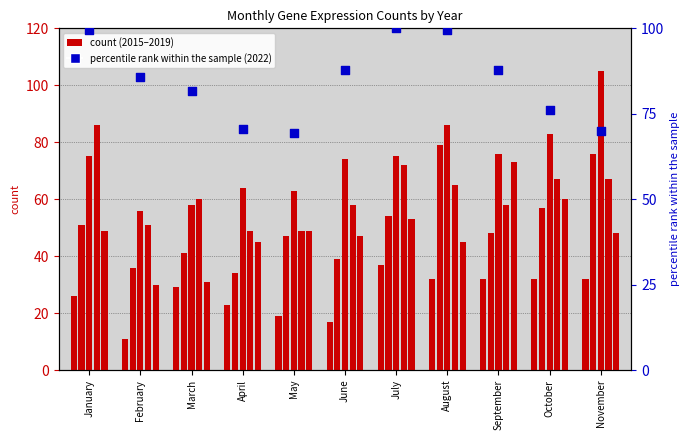

Which series has the widest spread of Y values?

2017